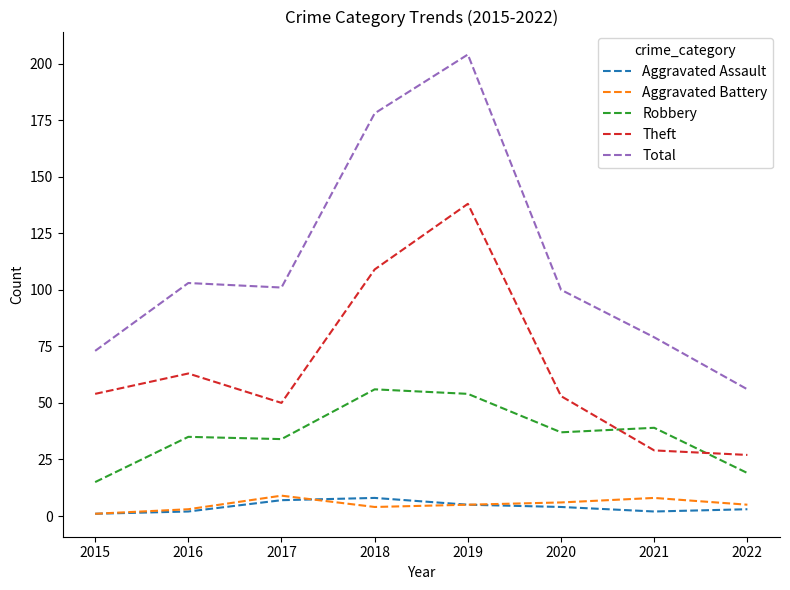

What is the spread (max minus min) of values at 2017?

94